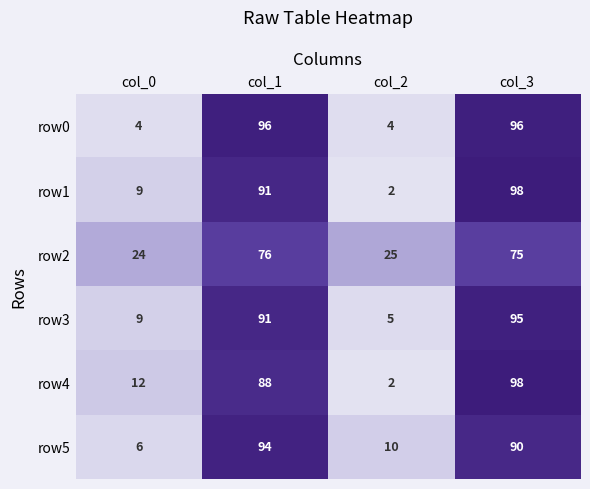

How many data points does each series have?

4